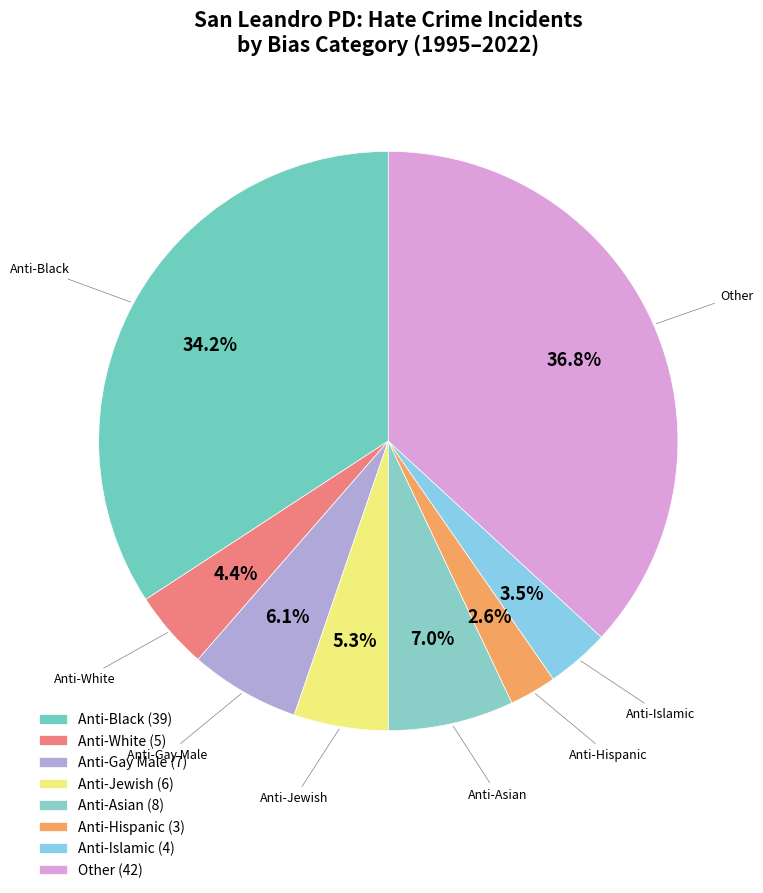

How many slices are in this pie chart?

8